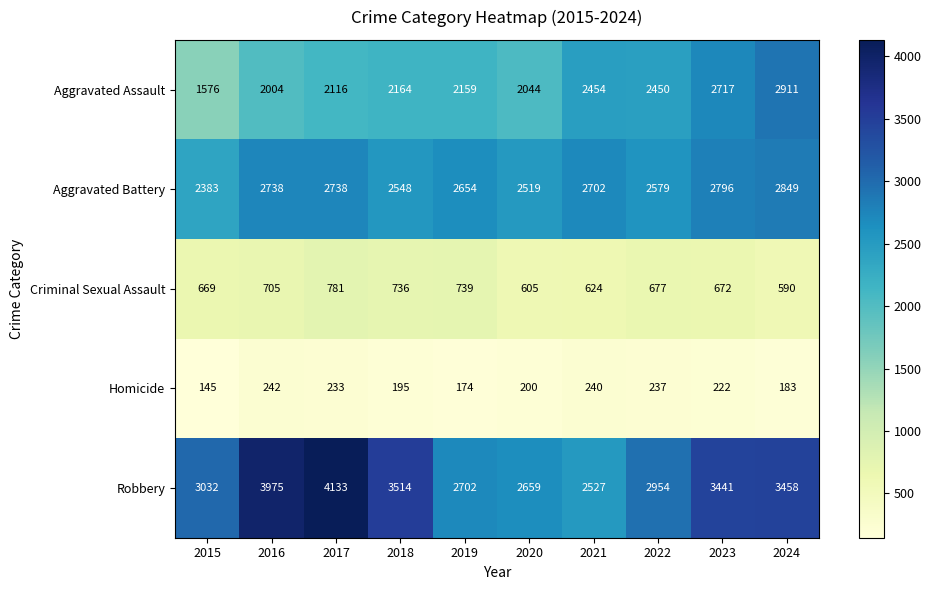

Is the value of Aggravated Battery at 2020 greater than the value of Homicide at 2020?

Yes